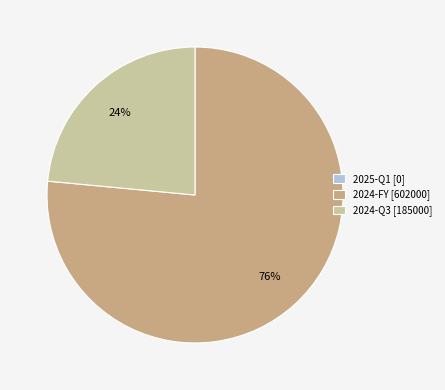

Between 2024-Q3 [185000] and 2024-FY [602000], which is larger?

2024-FY [602000]